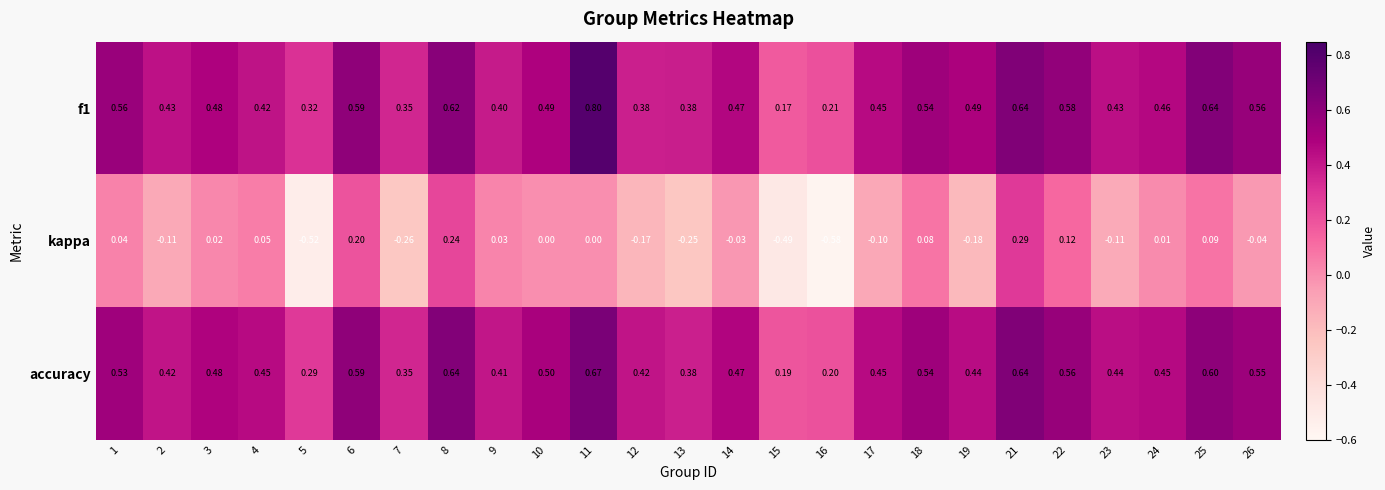

Is the value of kappa at 22 greater than the value of accuracy at 18?

No